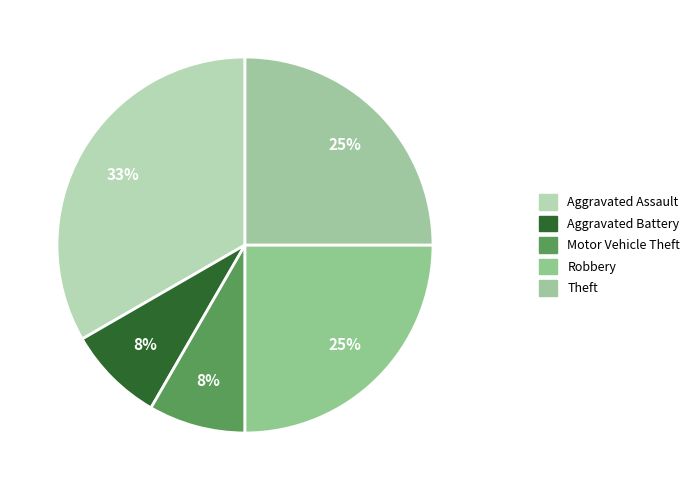

Count the number of slices in the pie.

5